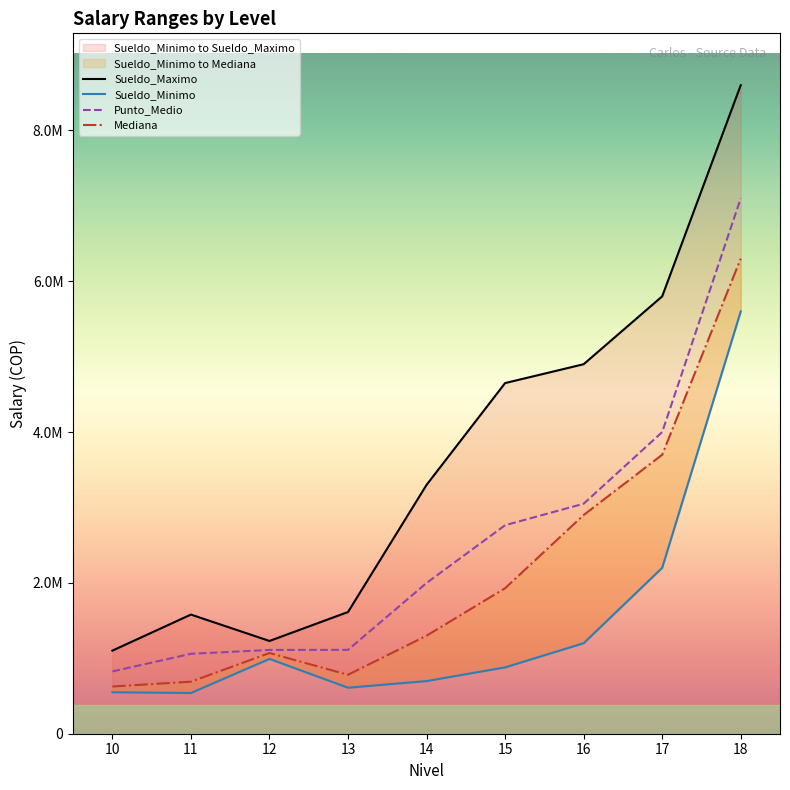

Does the chart have visible grid lines?

No